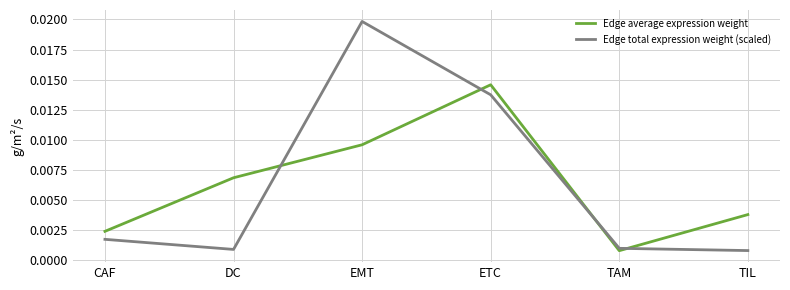

Is the value of Edge total expression weight (scaled) at TIL greater than the value of Edge average expression weight at ETC?

No